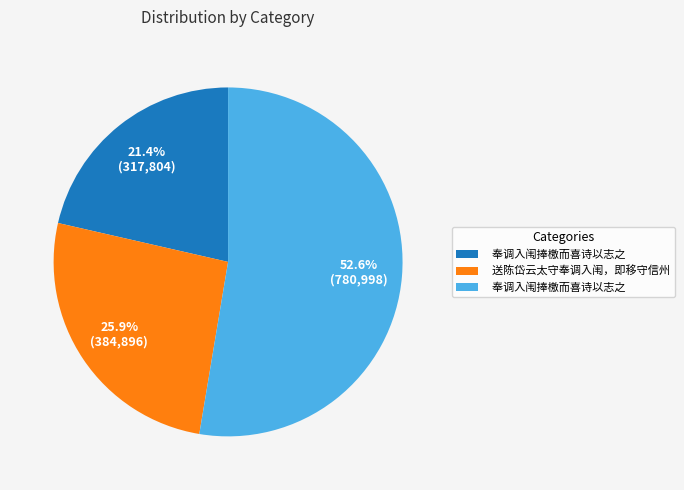

Does any single category account for the majority?

Yes